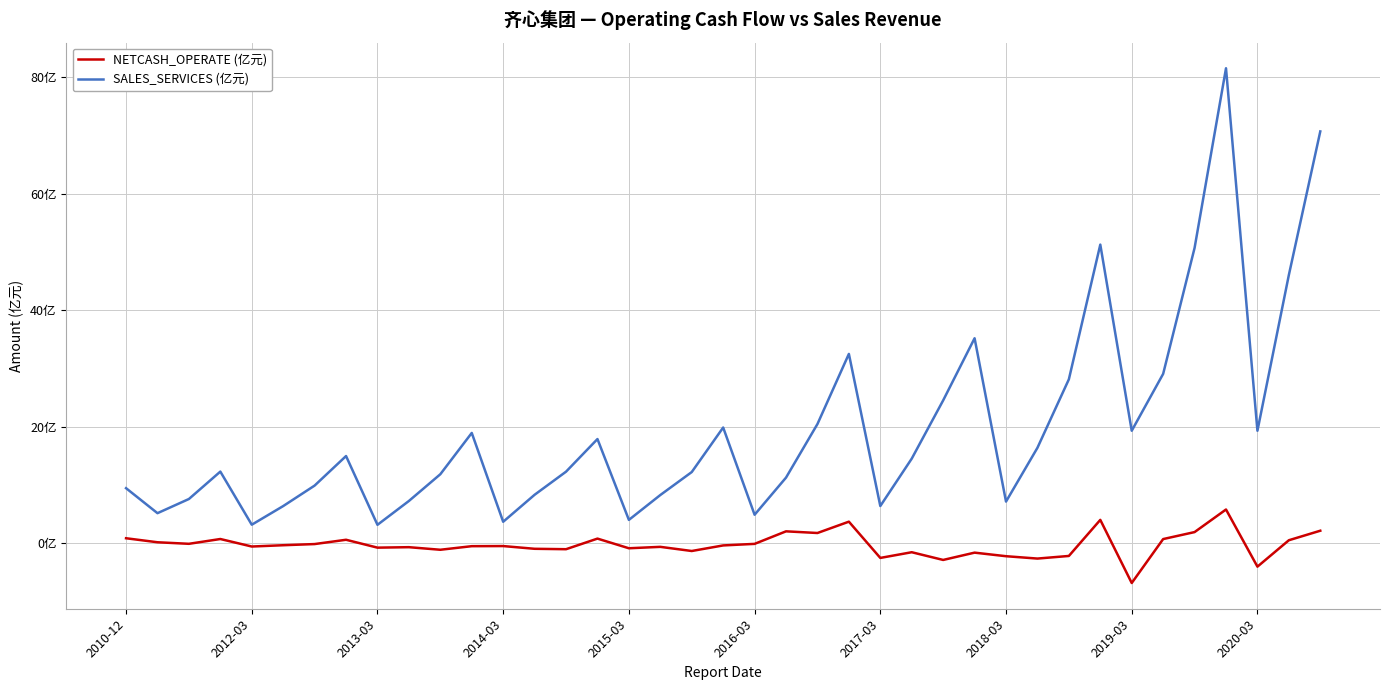

What are all the series names shown in the legend?

NETCASH_OPERATE (亿元), SALES_SERVICES (亿元)